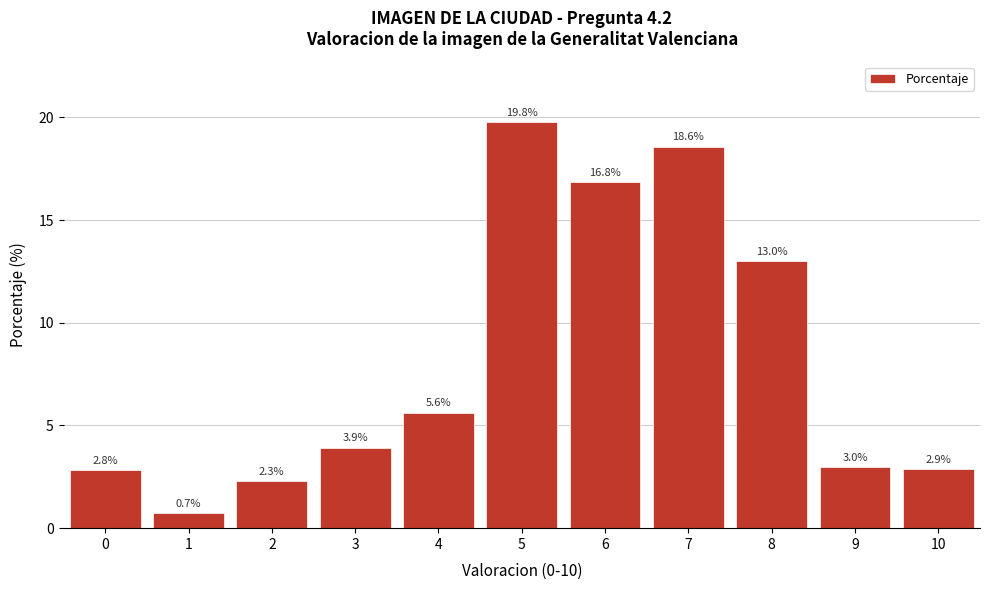

Reading right to left, what are all the values shown in this chart?

10=2.9	9=3.0	8=13.0	7=18.6	6=16.8	5=19.8	4=5.6	3=3.9	2=2.3	1=0.7	0=2.8